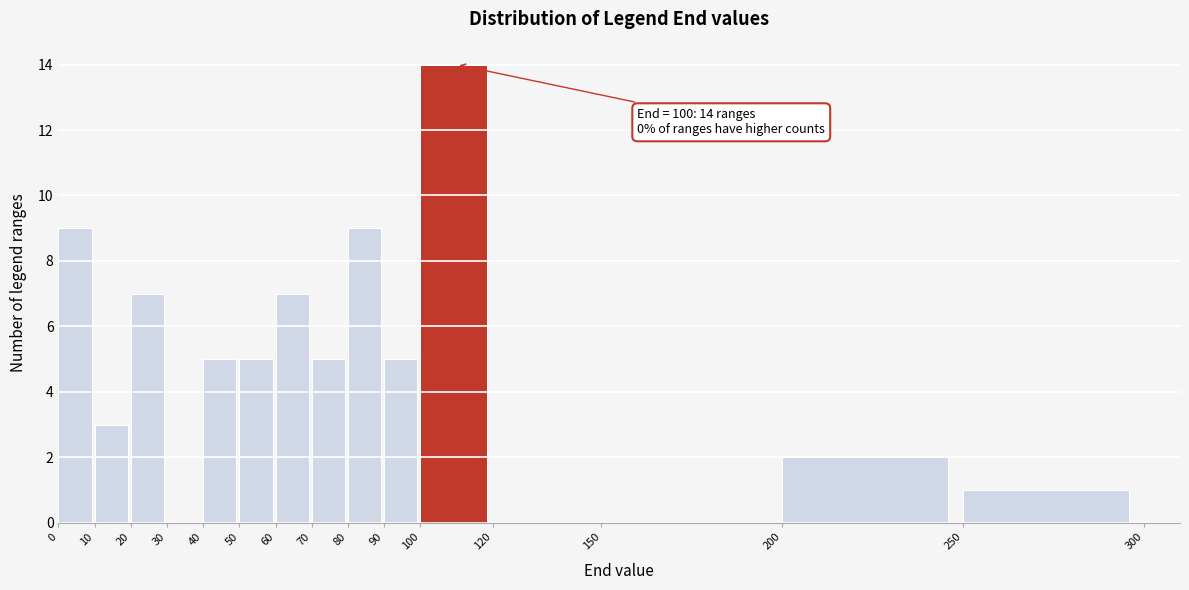

Over which range of the x-axis is the bar tallest?

100 to 120